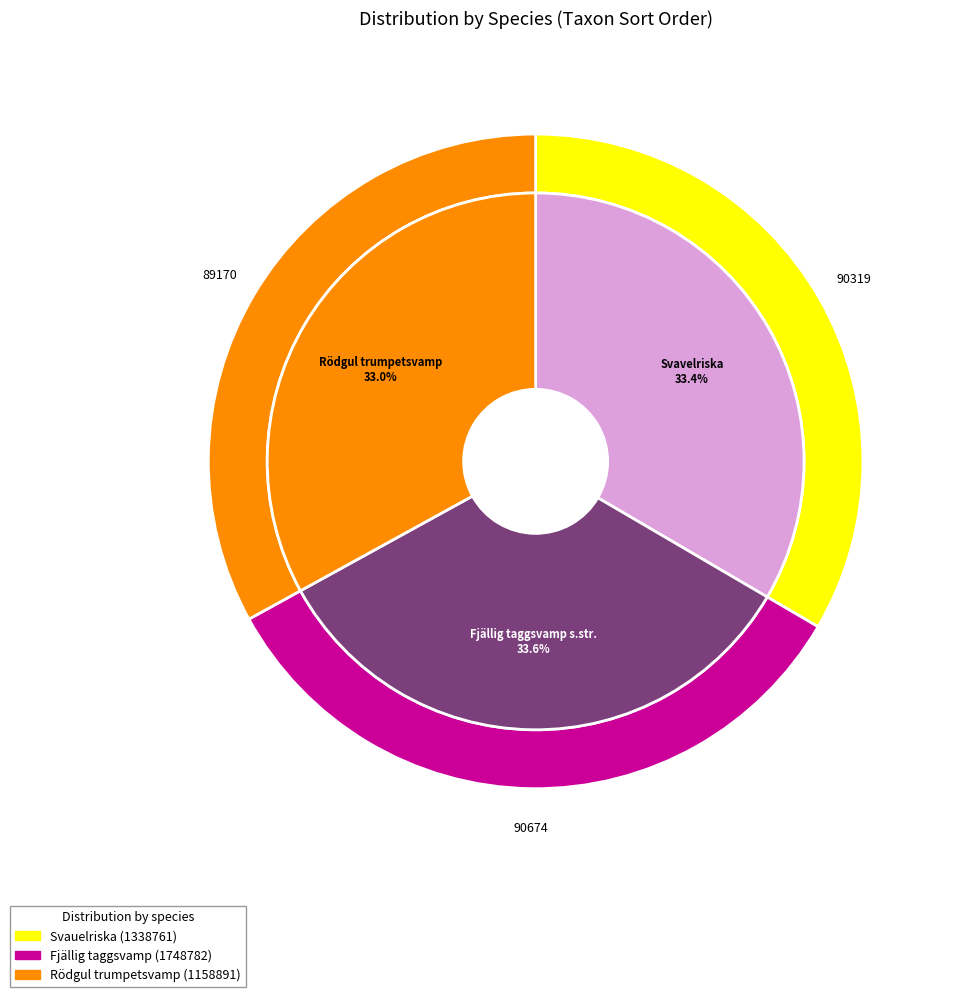

Which slice is the smallest?

Rödgul trumpetsvamp